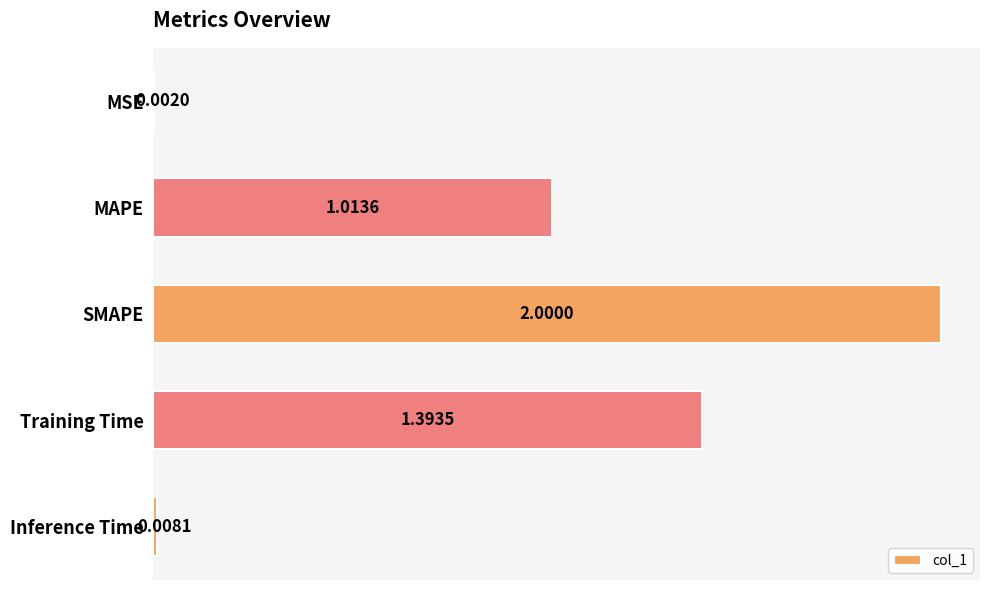

How many data points does each series have?

5